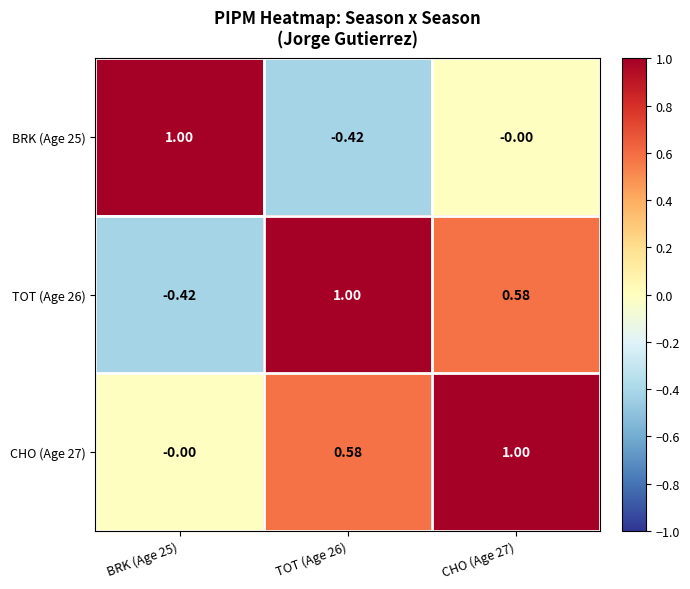

Is the value of CHO (Age 27) at TOT (Age 26) greater than the value of BRK (Age 25) at BRK (Age 25)?

No